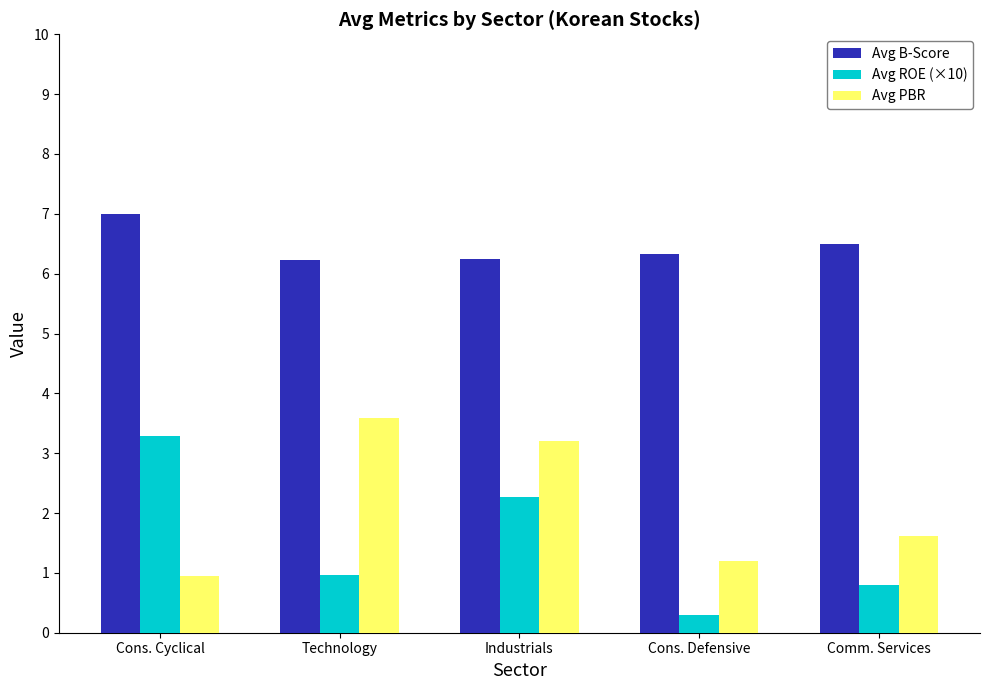

What is the spread (max minus min) of values at Technology?

5.3